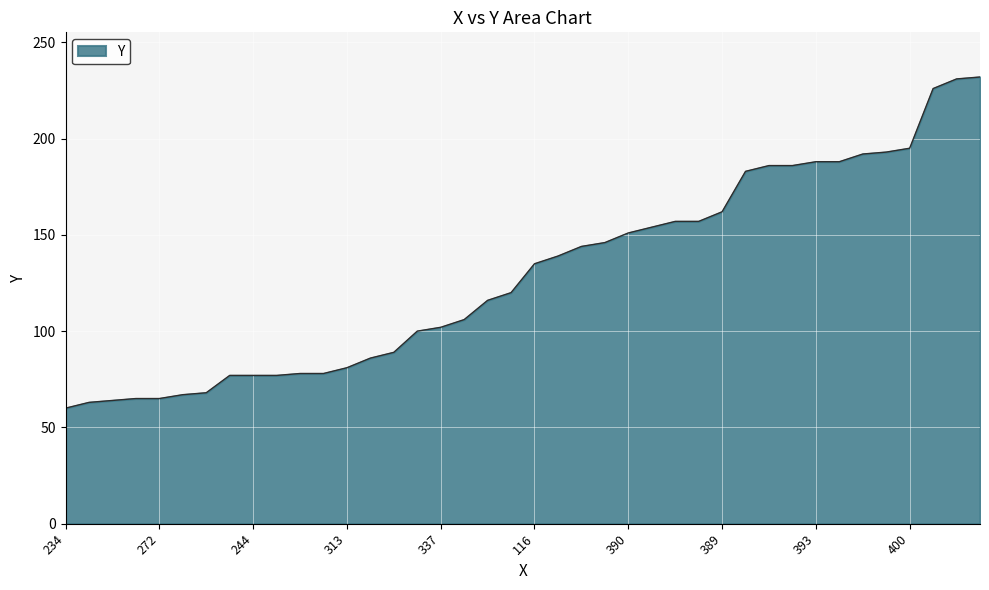

What is the difference between the maximum and minimum values?

172